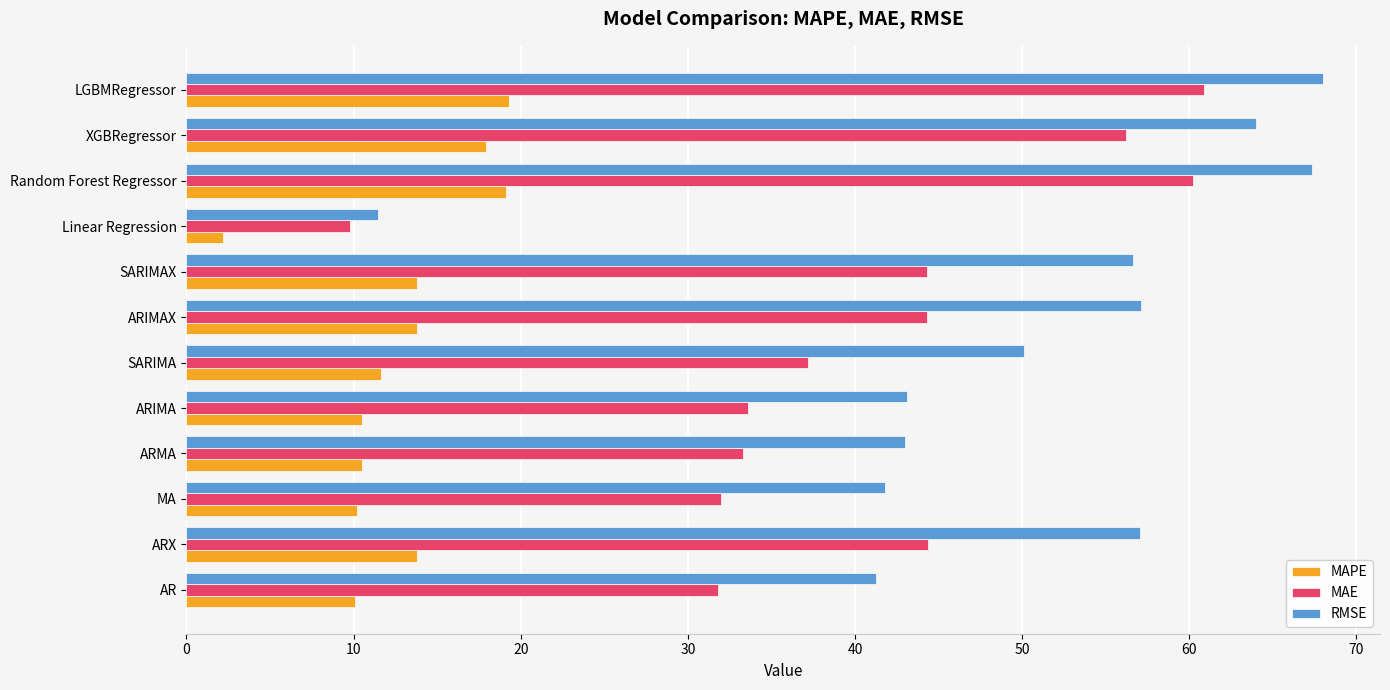

What is the difference between the maximum and minimum values in the RMSE series?

56.6